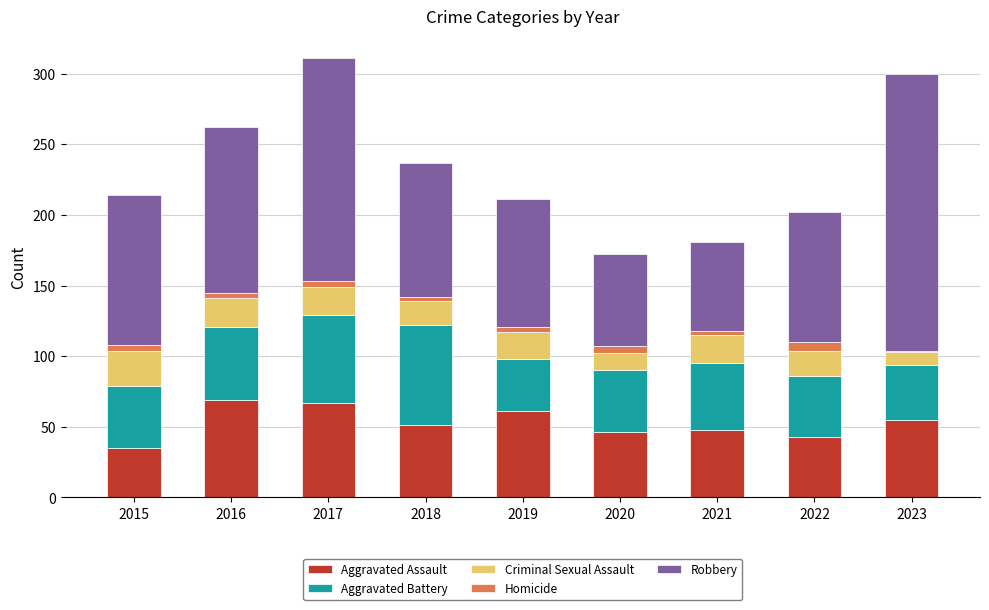

At which label does Aggravated Assault reach its minimum?

2015